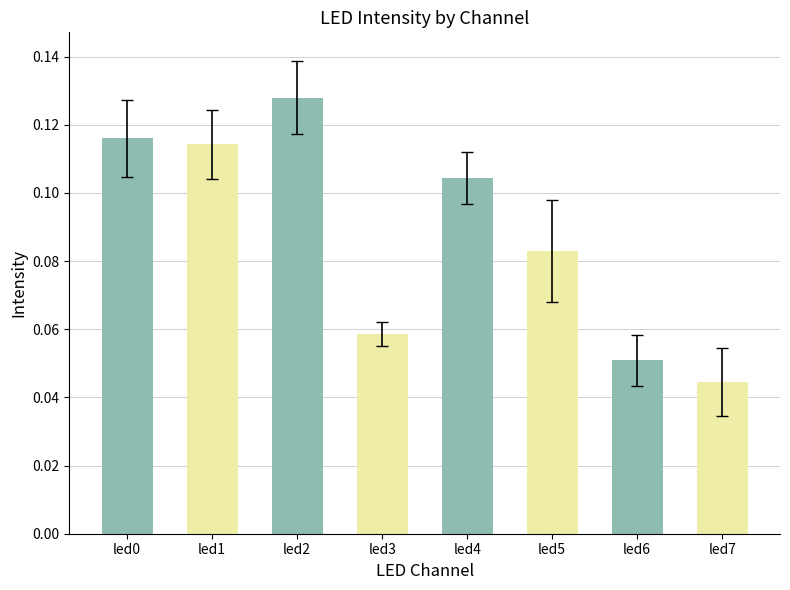

How many values are between 0 and 1?

8